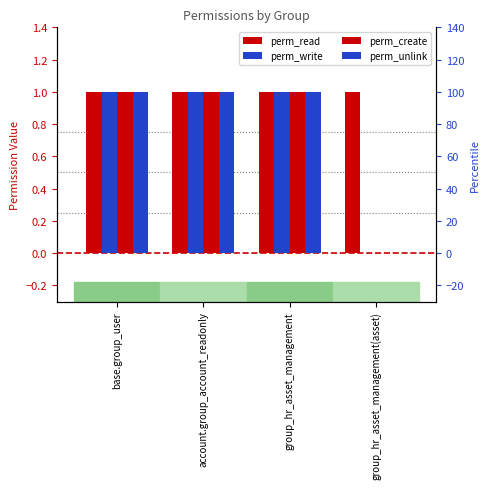

What is the sum of the perm_create values at account.group_account_readonly and base.group_user?

2